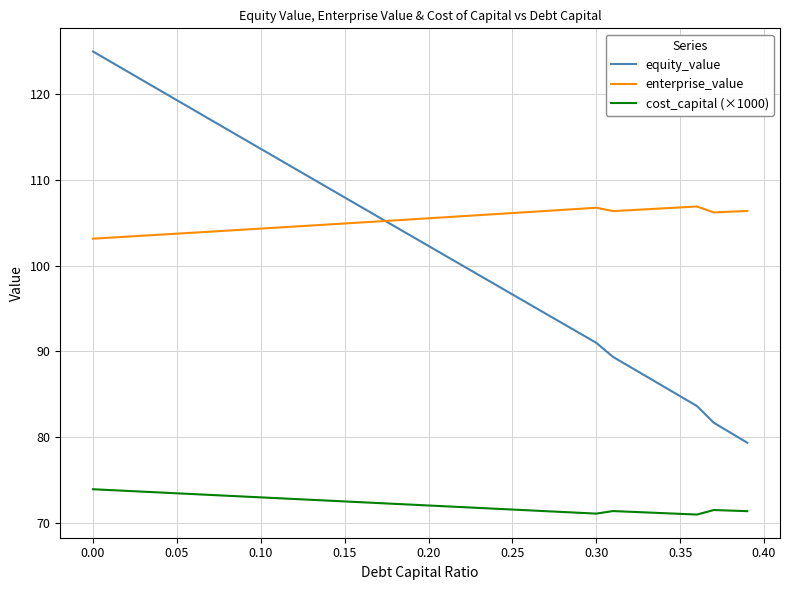

Which series has the largest total across all categories?

enterprise_value